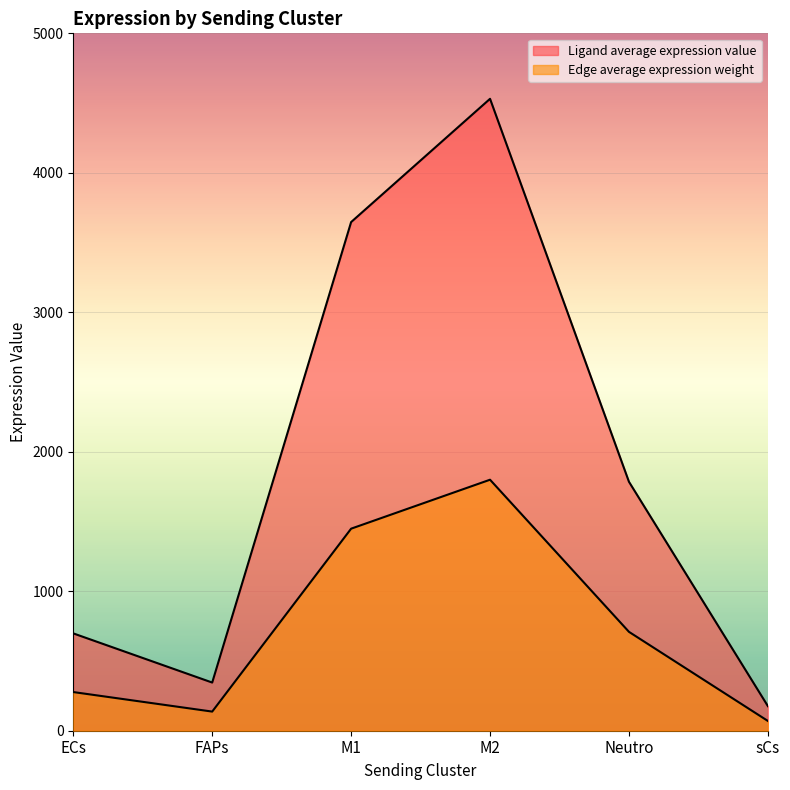

True or false: Edge average expression weight and Ligand average expression value intersect in this chart.

False